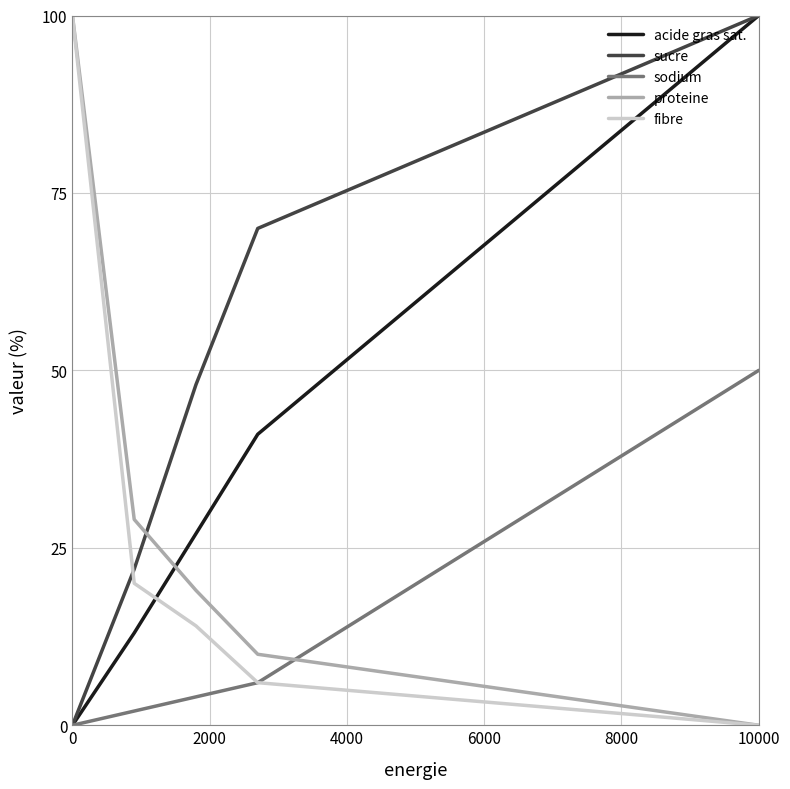

Which series ends up on top after the final intersection of fibre and sucre?

sucre